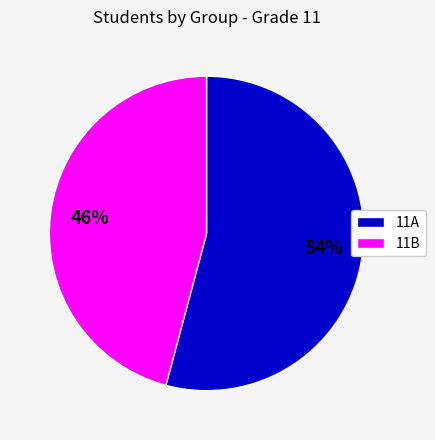

Count the number of slices in the pie.

2